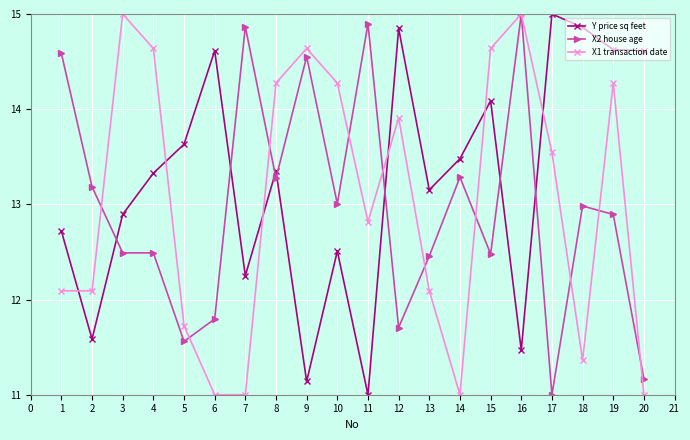

Which category has the highest value in the X2 house age series?

16